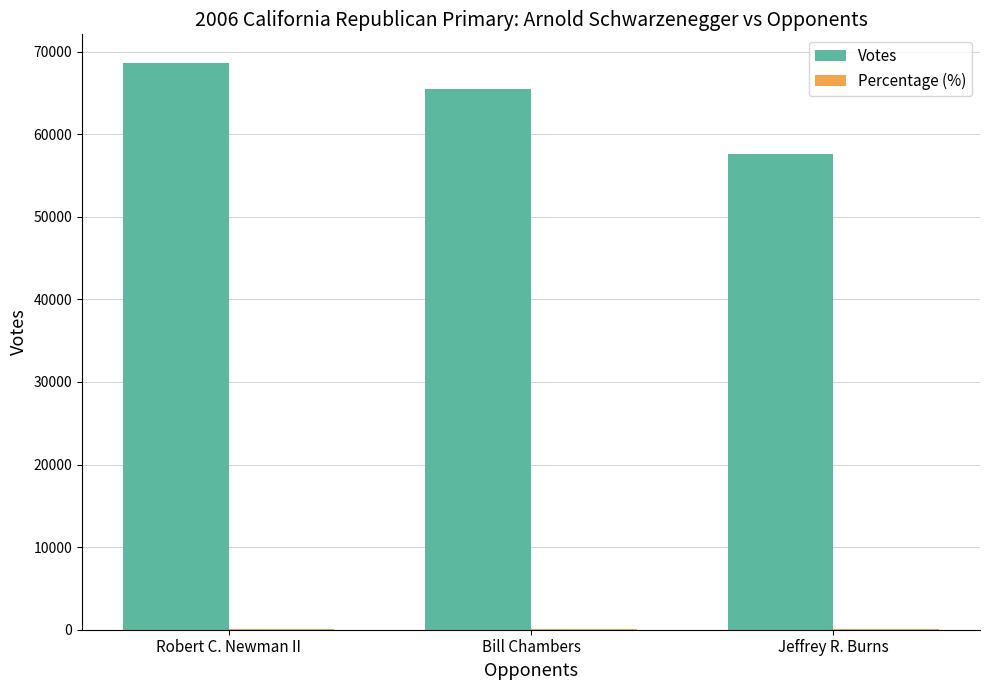

True or false: Votes has a value of 68660 at Robert C. Newman II.

True